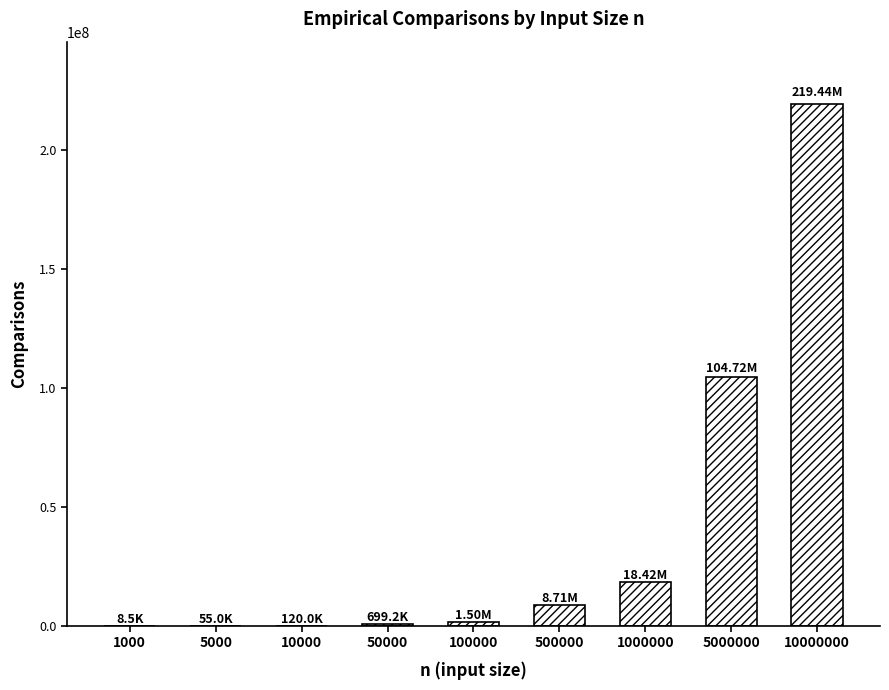

What is the sum of all values?

353679233.7